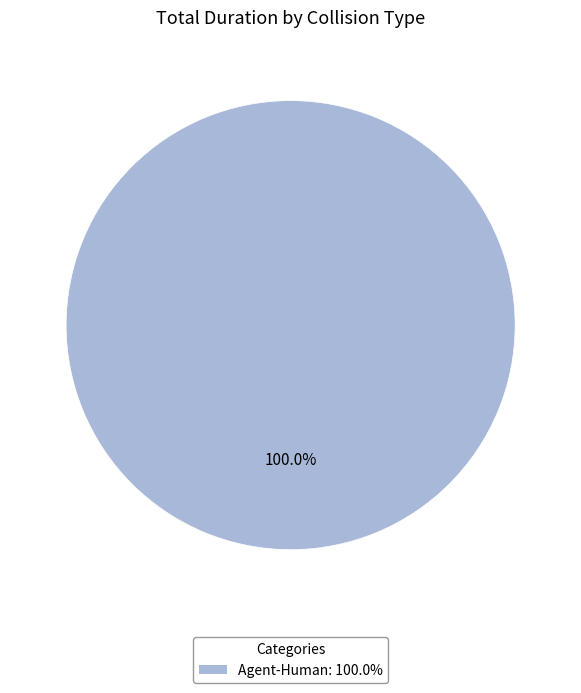

Is there a majority slice in this chart?

Yes